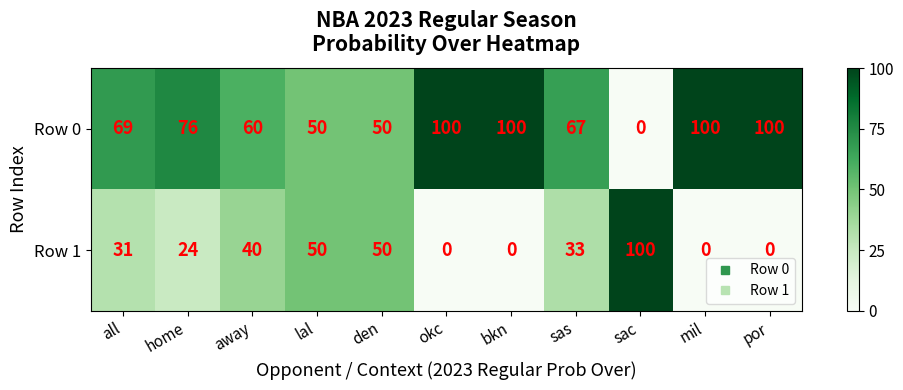

What is the difference between the highest and lowest values at all?

38